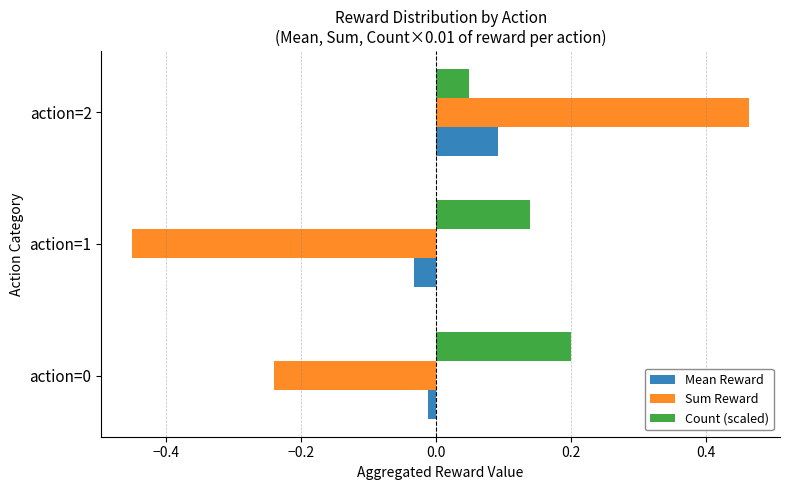

At which category is the sum across all series the highest?

action=2